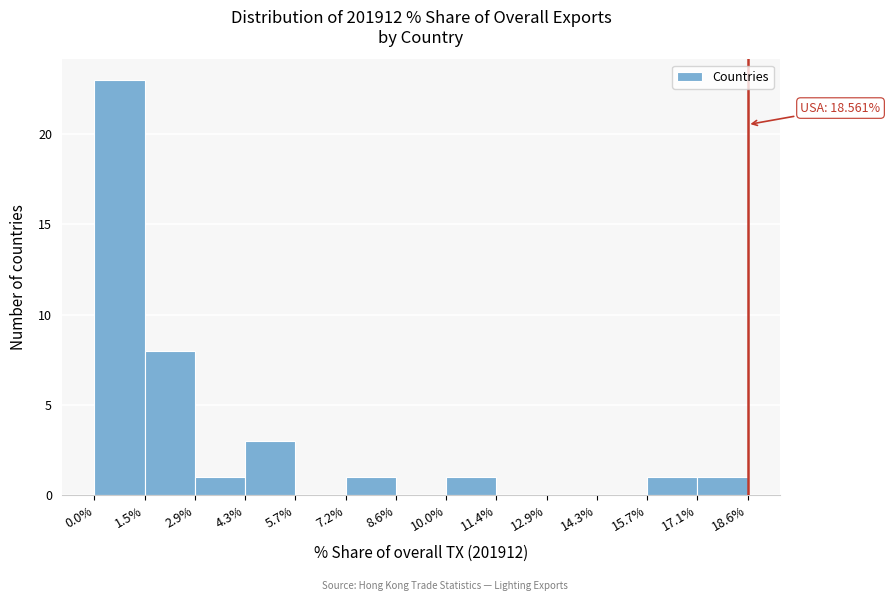

Which range on the x-axis has the tallest bar?

0.0% to 1.5%